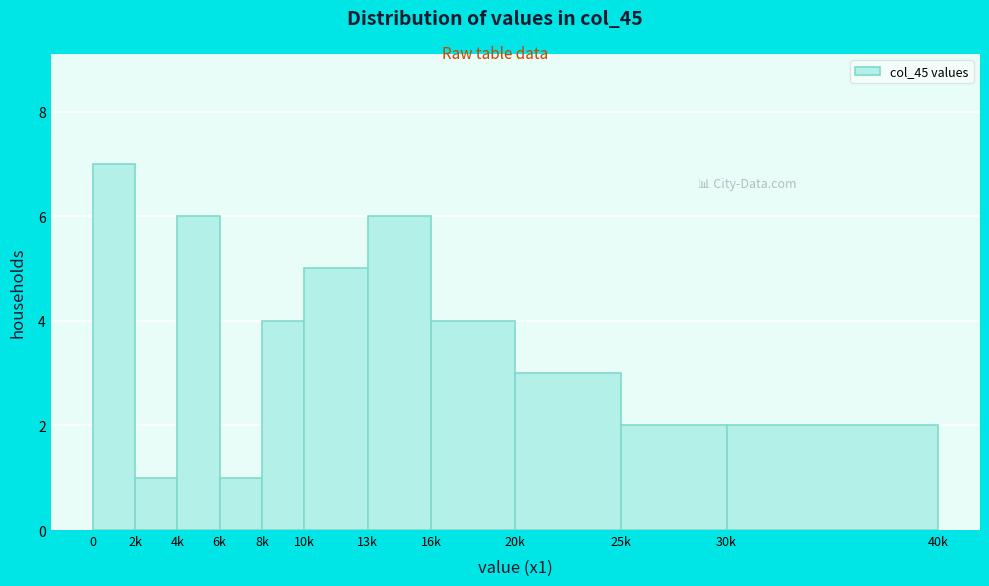

Reading left to right, extract all data points from this chart.

7	1	6	1	4	5	6	4	3	2	2